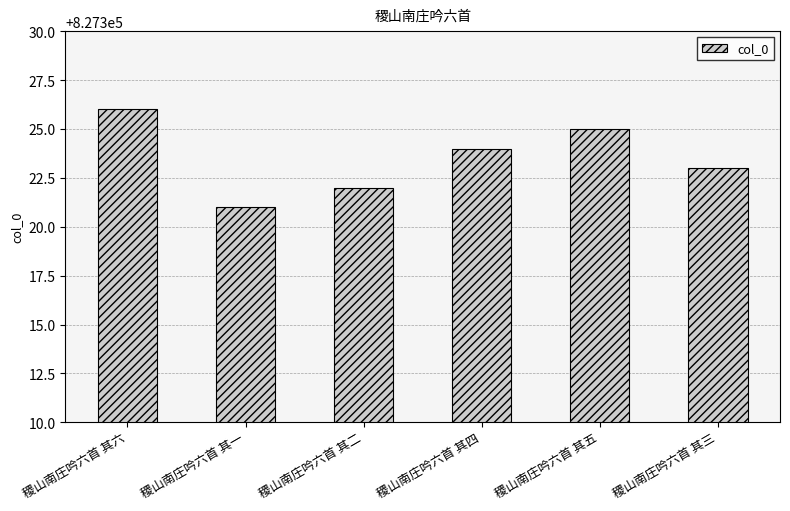

Which has a higher value, 稷山南庄吟六首 其五 or 稷山南庄吟六首 其一?

稷山南庄吟六首 其五